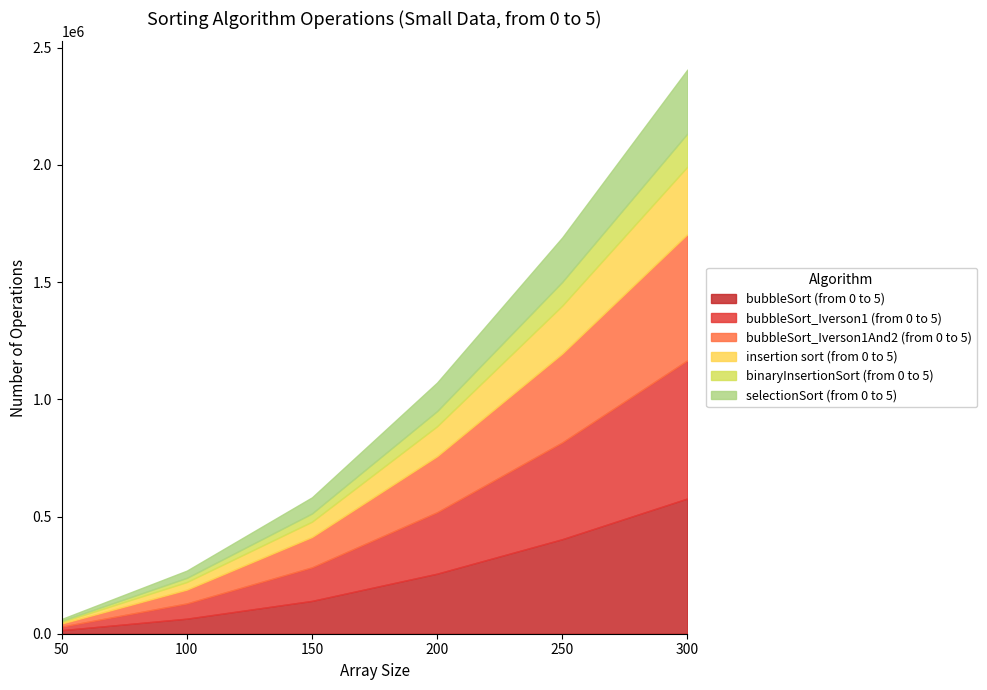

What is the sum of the binaryInsertionSort (from 0 to 5) values at 200 and 250?

165750